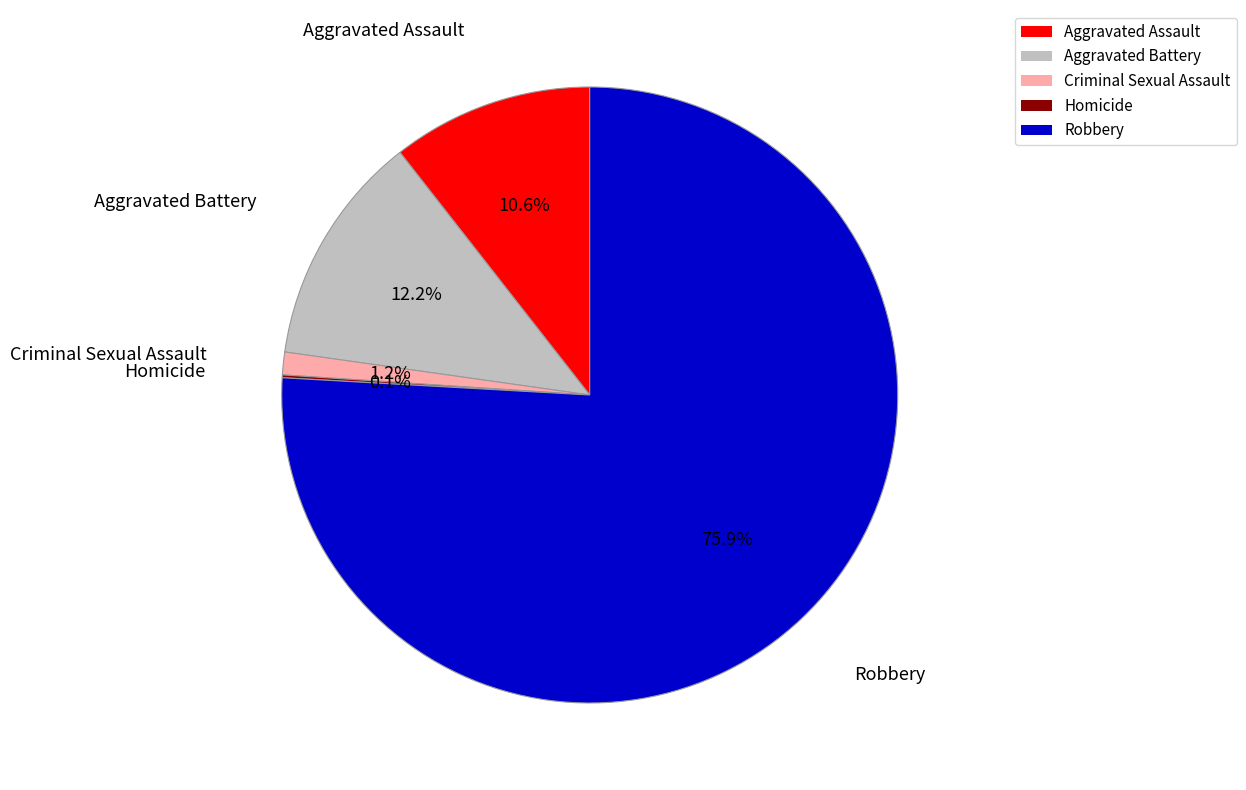

Which has a higher value, Robbery or Aggravated Assault?

Robbery